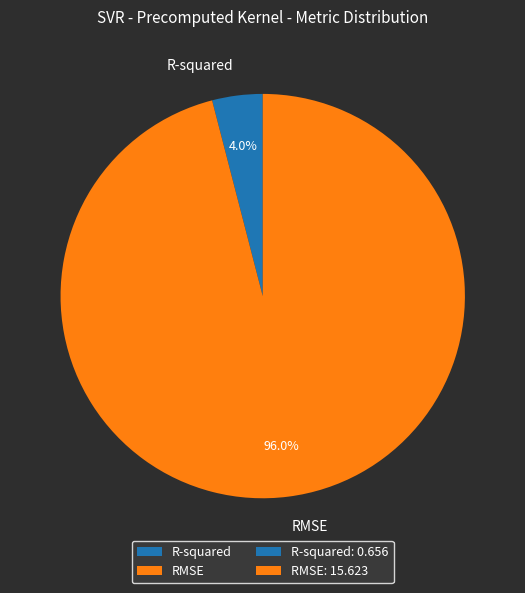

Which slice represents more than half of the pie?

RMSE